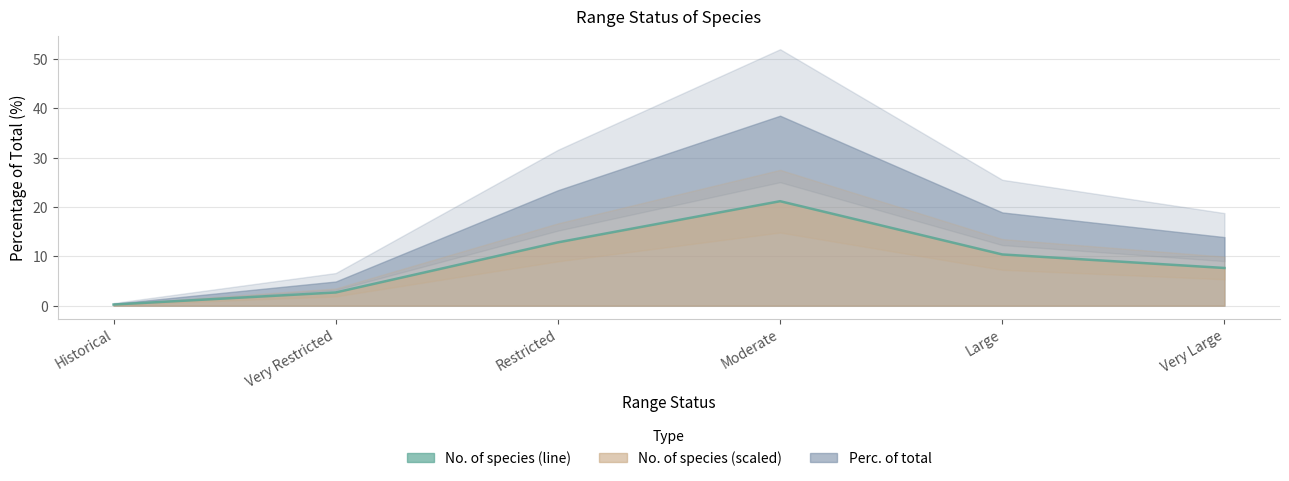

What value does the data have at Very Restricted?

2.7